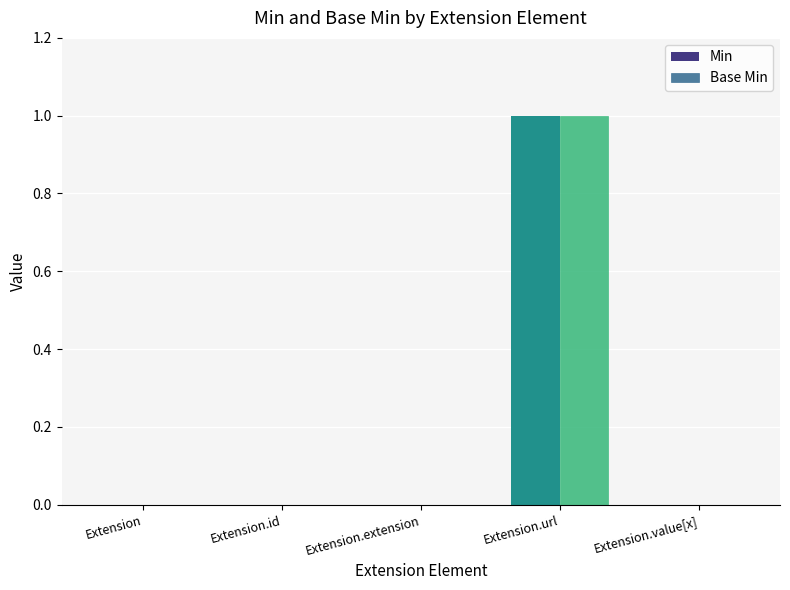

Count the number of data series in this chart.

2